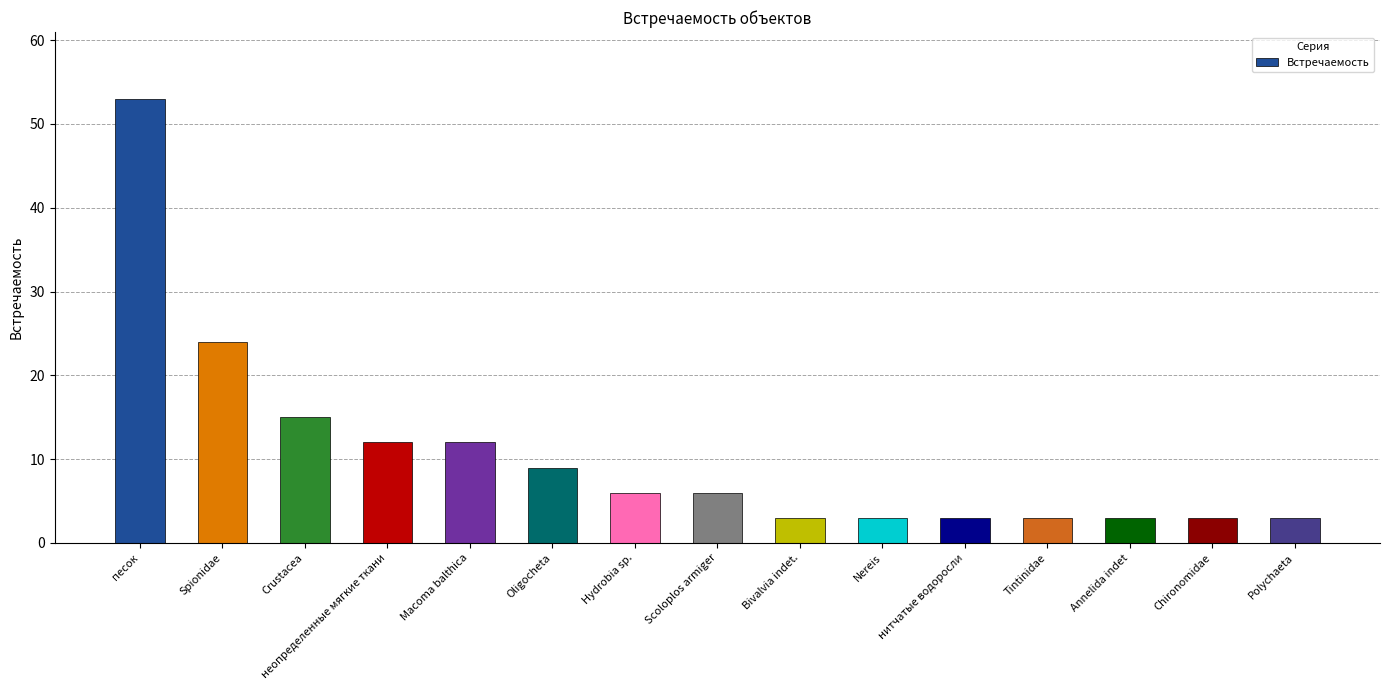

Count the number of categories in the chart.

15